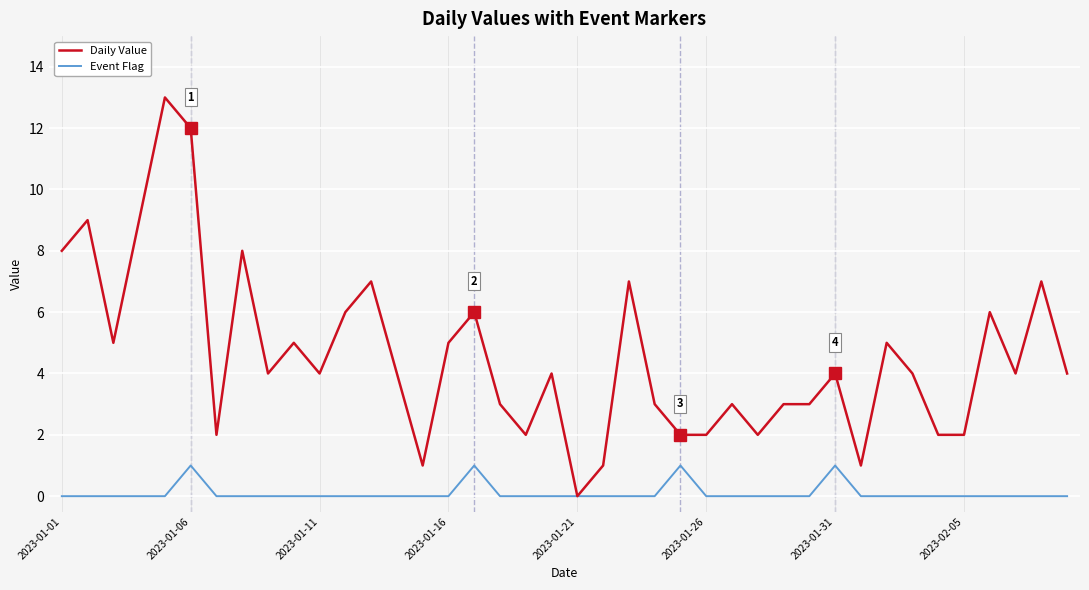

Which series has the largest range (max minus min)?

Daily Value